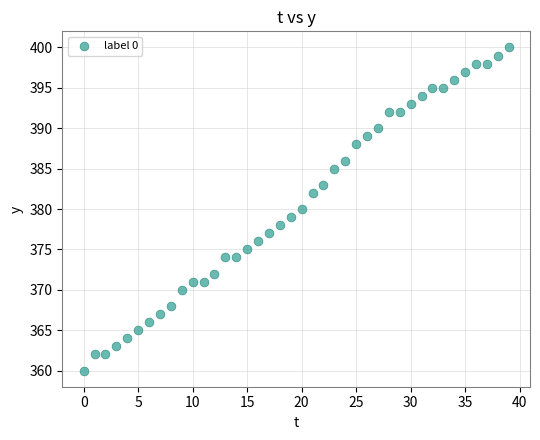

What is the range of Y values (max minus min)?

40